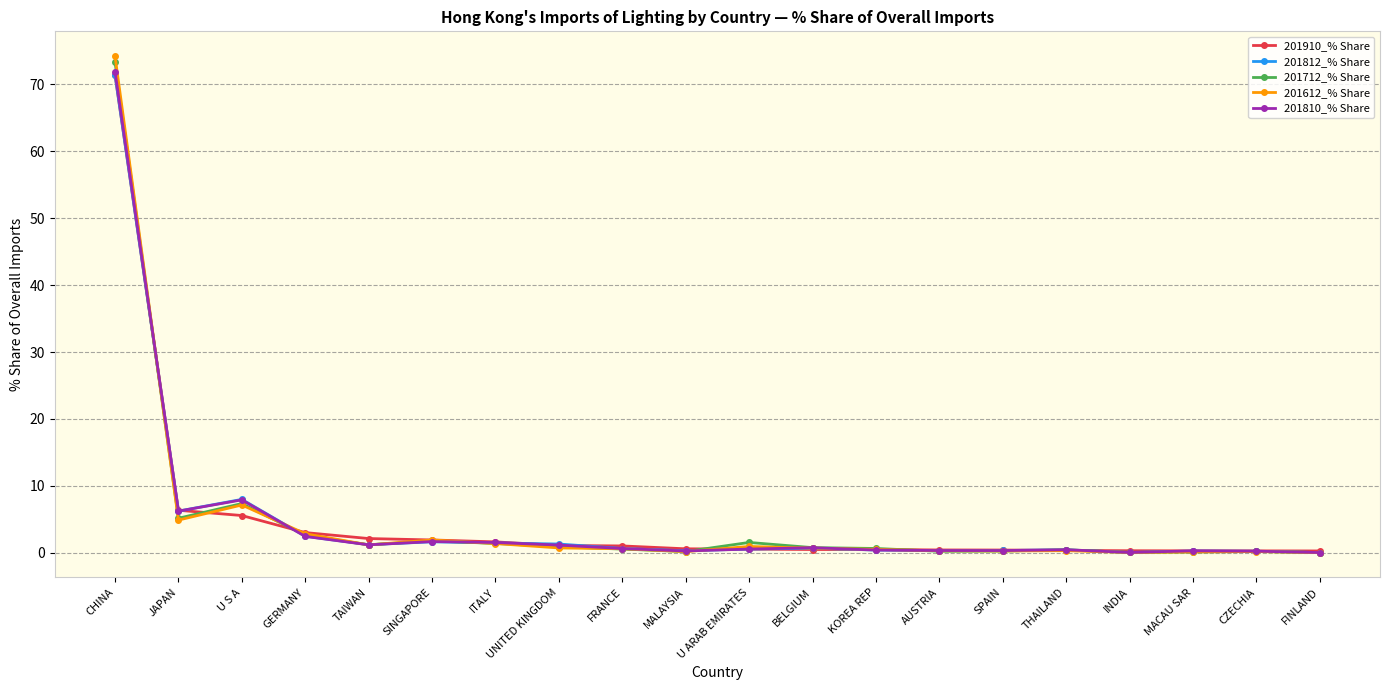

What position from the right is UNITED KINGDOM?

13